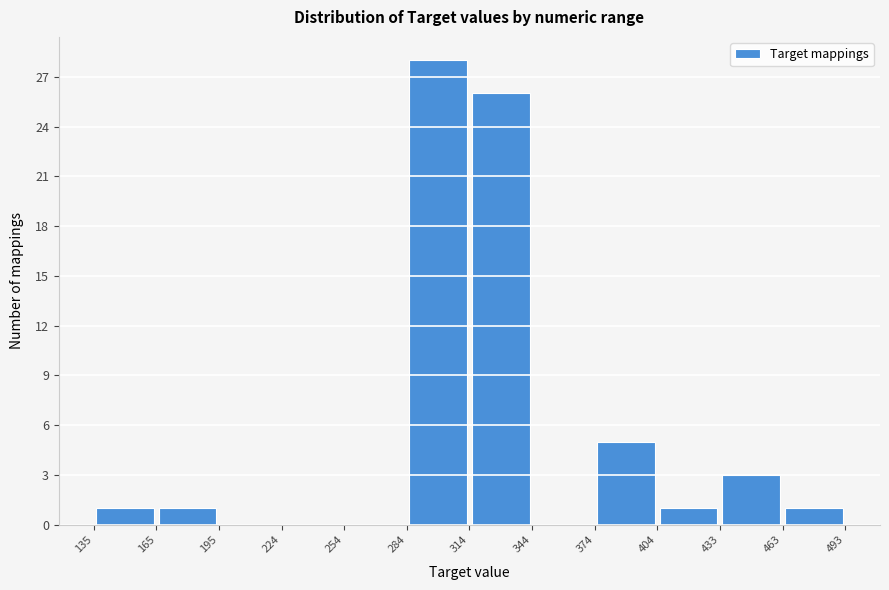

Which range on the x-axis has the tallest bar?

284 to 314